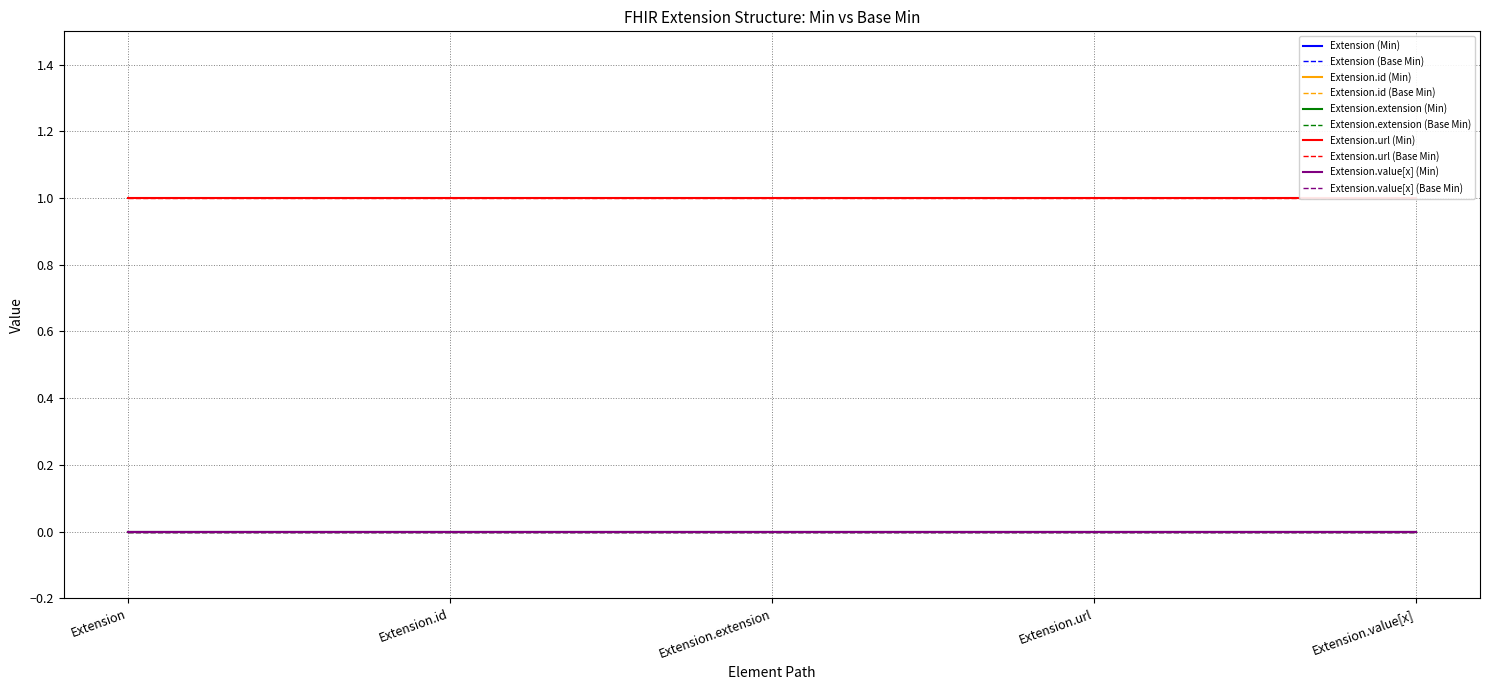

Is the value of Extension.url at Extension.extension greater than the value of Extension at Extension.value[x]?

Yes